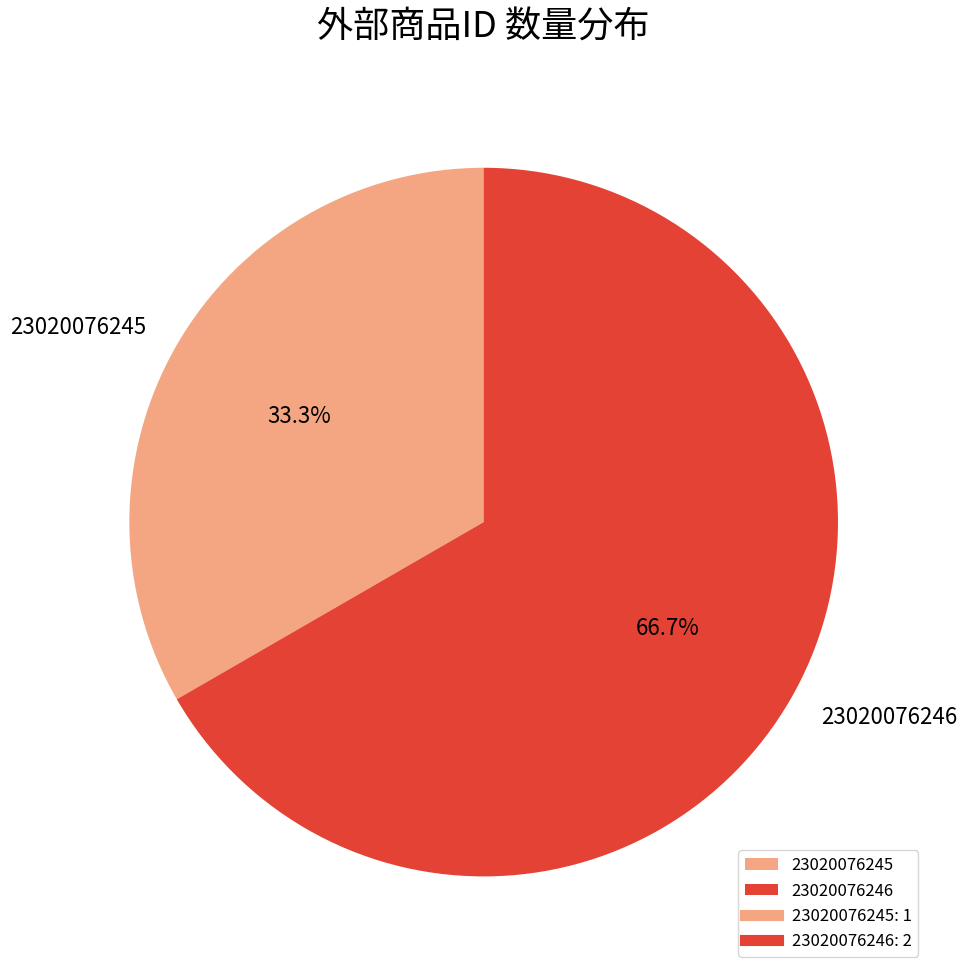

To the nearest percent, what is the average slice percentage?

50%